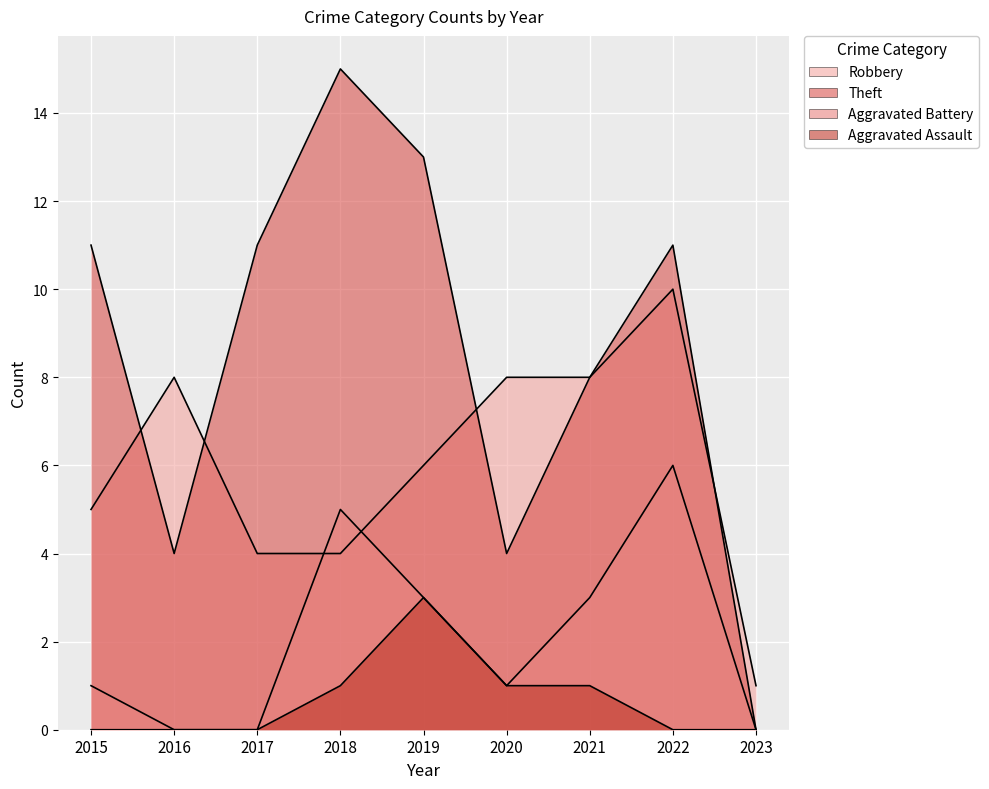

What is the difference between the second highest and second lowest values in the Theft series?

9